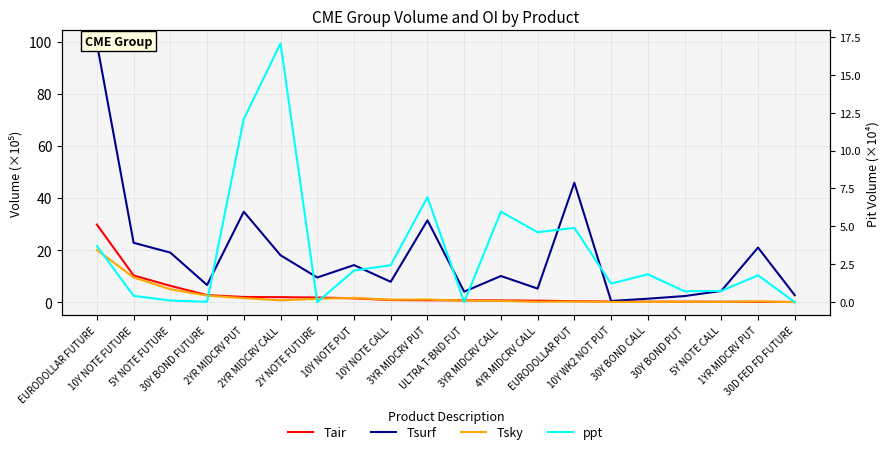

At which label is Tair closest to 15?

10Y NOTE FUTURE